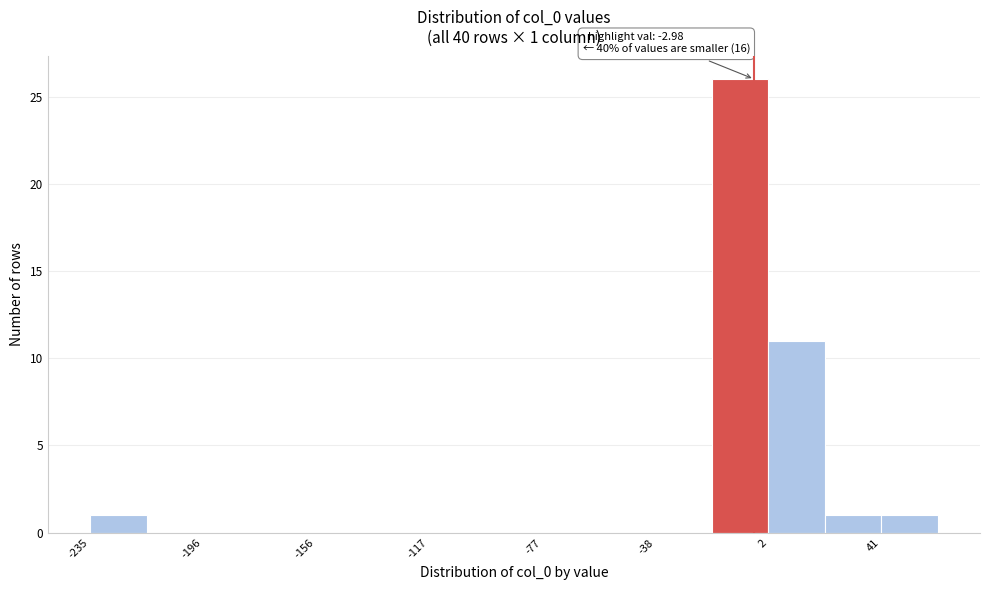

Around what value on the x-axis is the tallest bar? Give the approximate position of its centre, as read against the axis.

-10